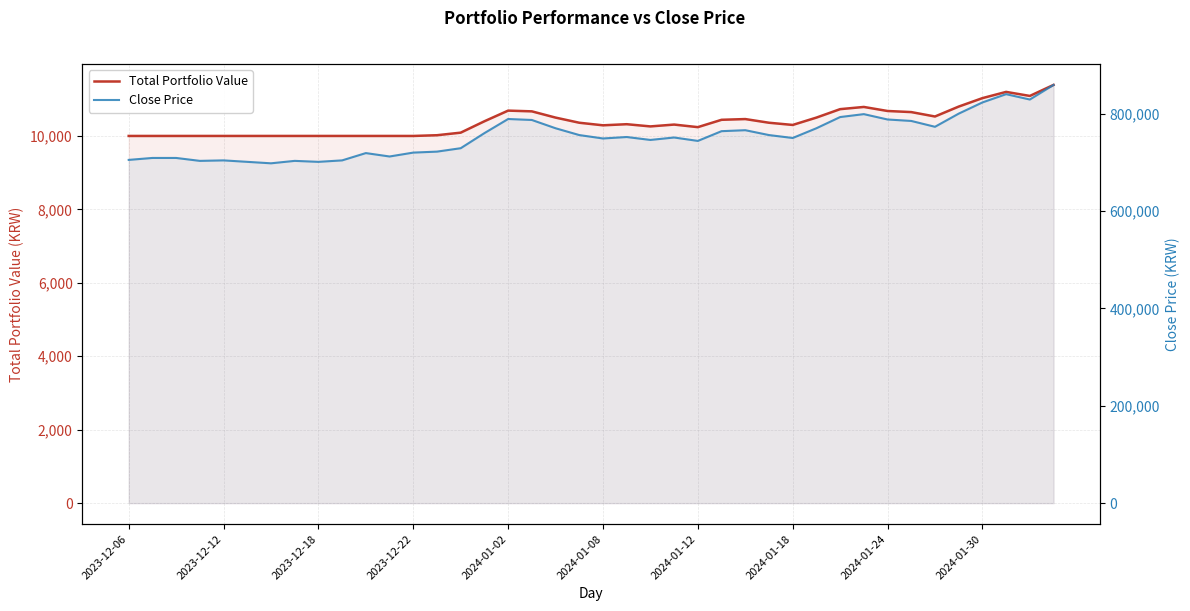

How many data points in Total Portfolio Value are less than 10319?

20